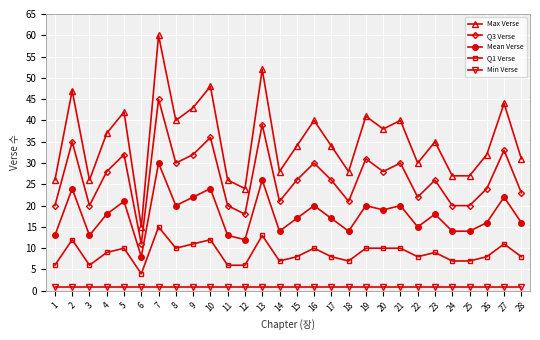

Which series has the largest range (max minus min)?

Max Verse